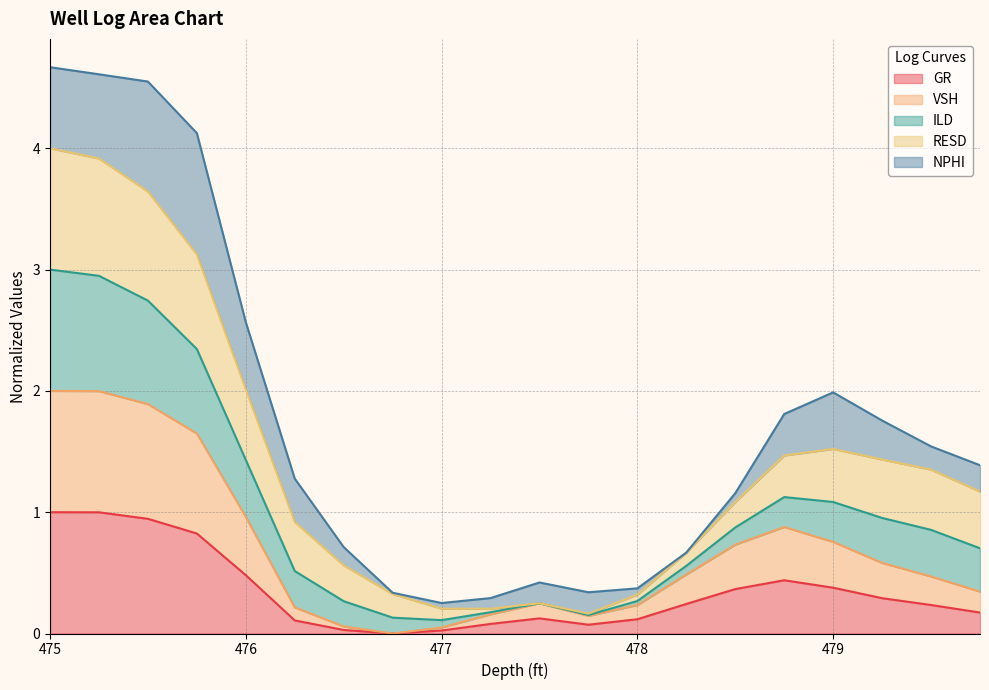

Which category has the lowest value in the GR series?

476.75